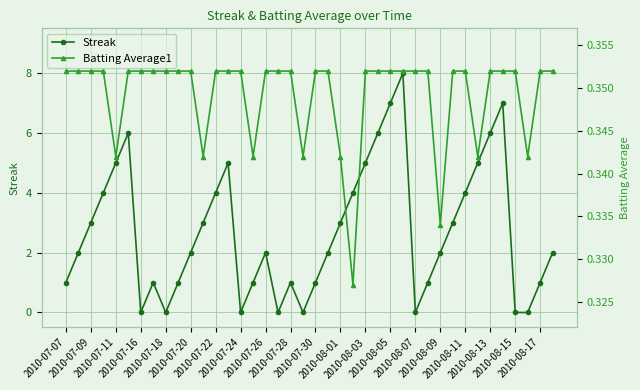

True or false: Batting Average1 has a value of 0.3 at 23.

True